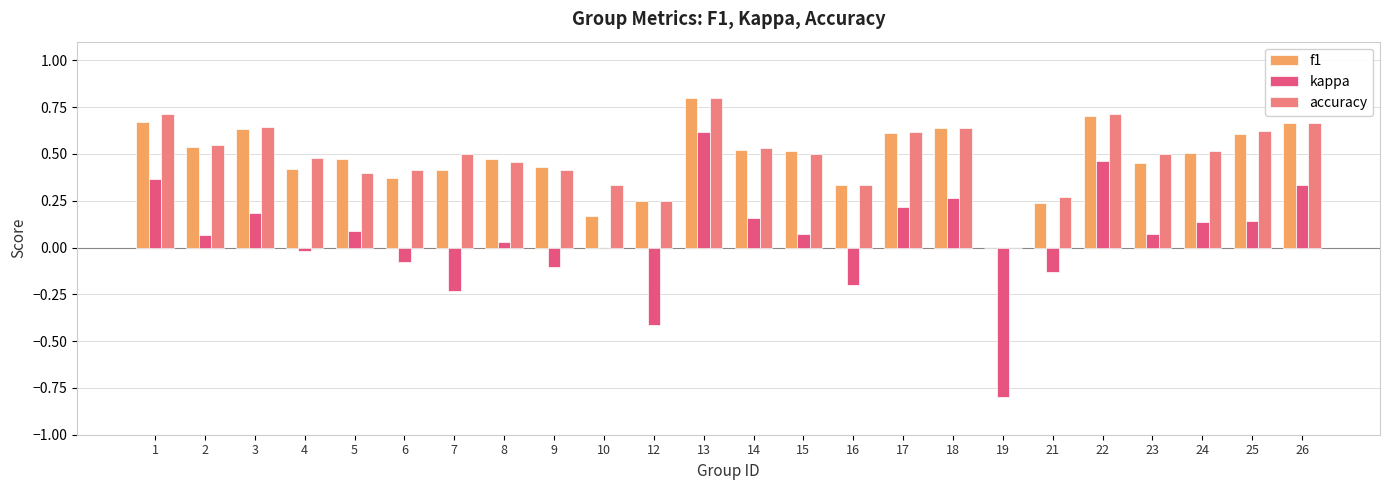

Between 8 and 19, which series saw the biggest shift?

kappa